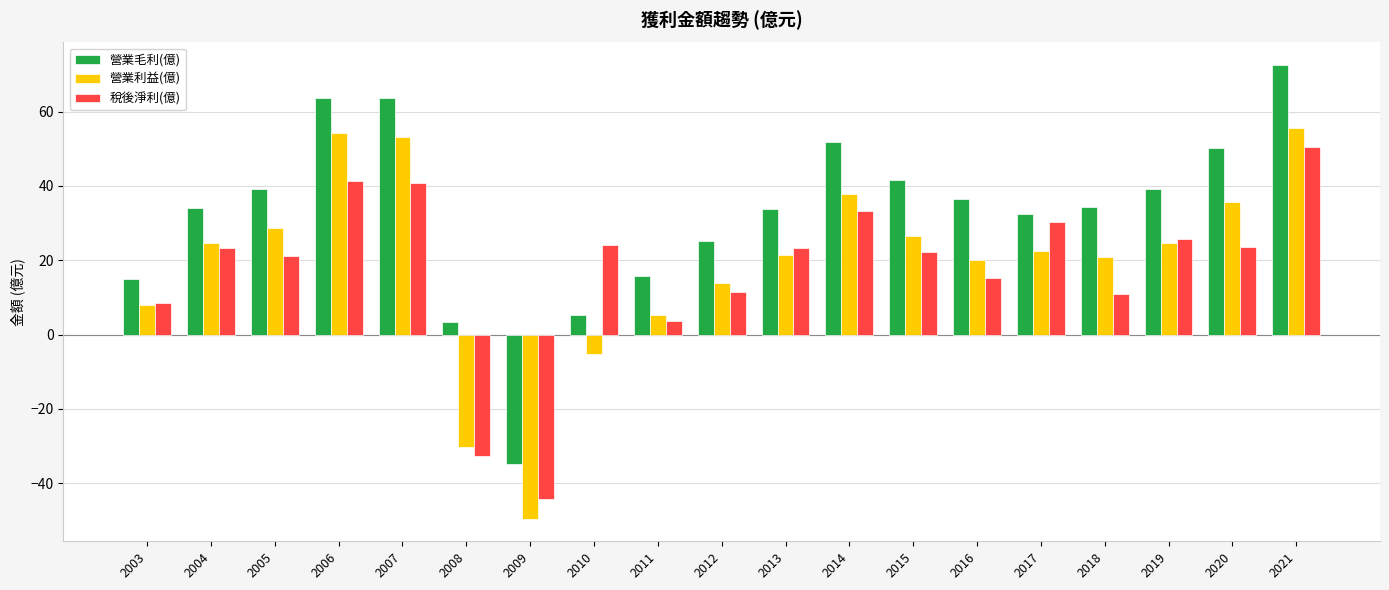

What are all the series names shown in the legend?

營業毛利(億), 營業利益(億), 稅後淨利(億)